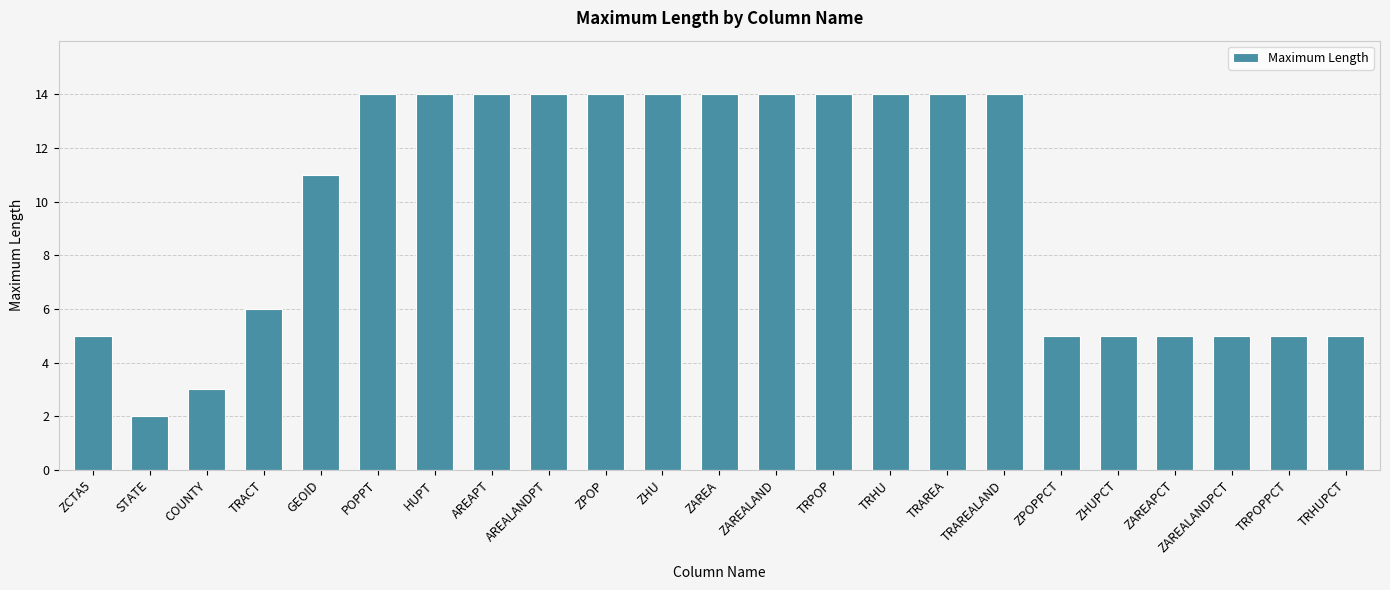

What position from the left is ZPOP?

10